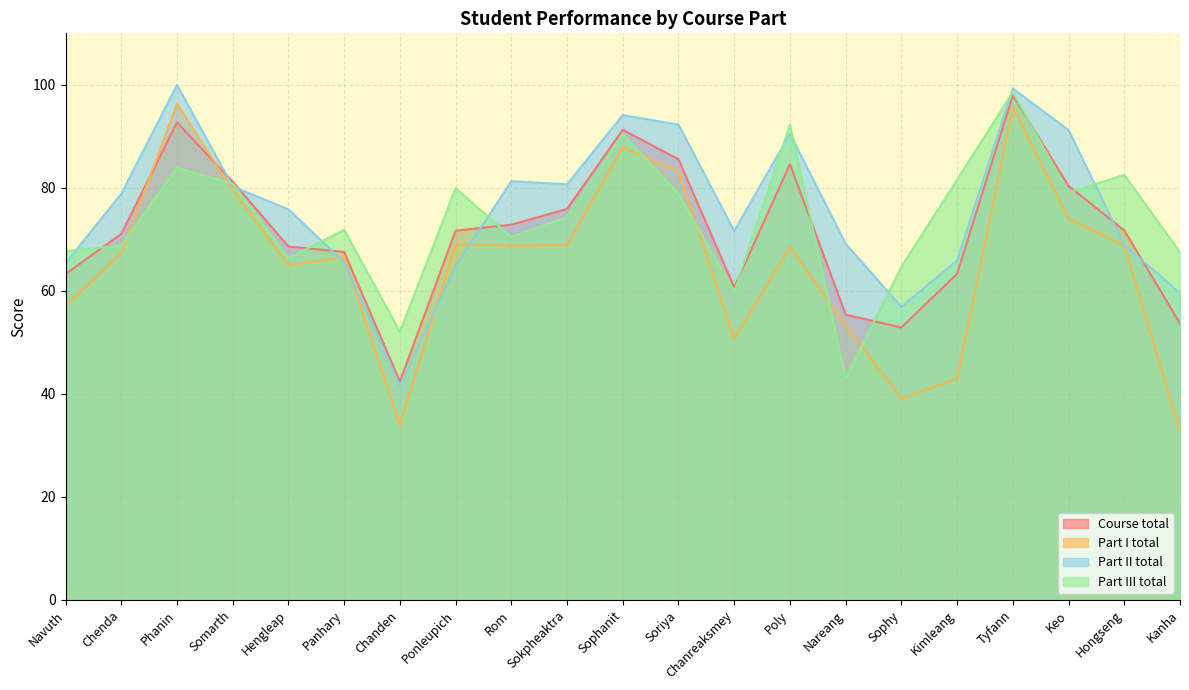

Is it true that Part I total equals 59.2 at Chanden?

False